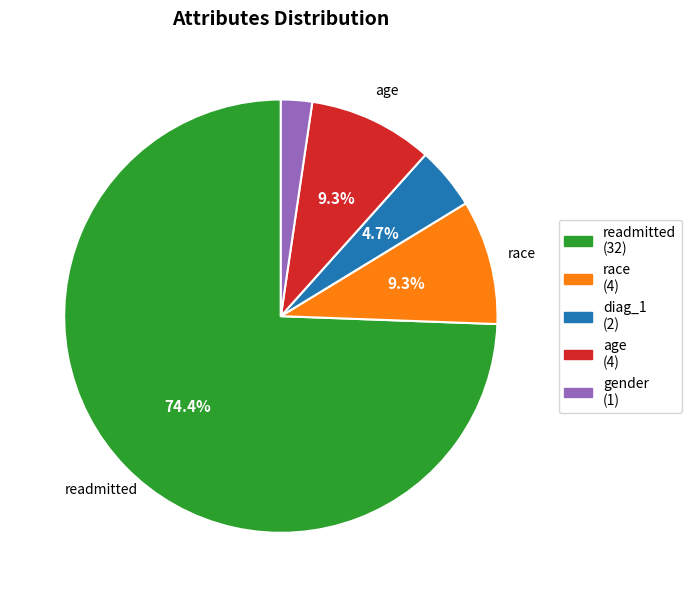

Is readmitted the majority of the pie?

Yes